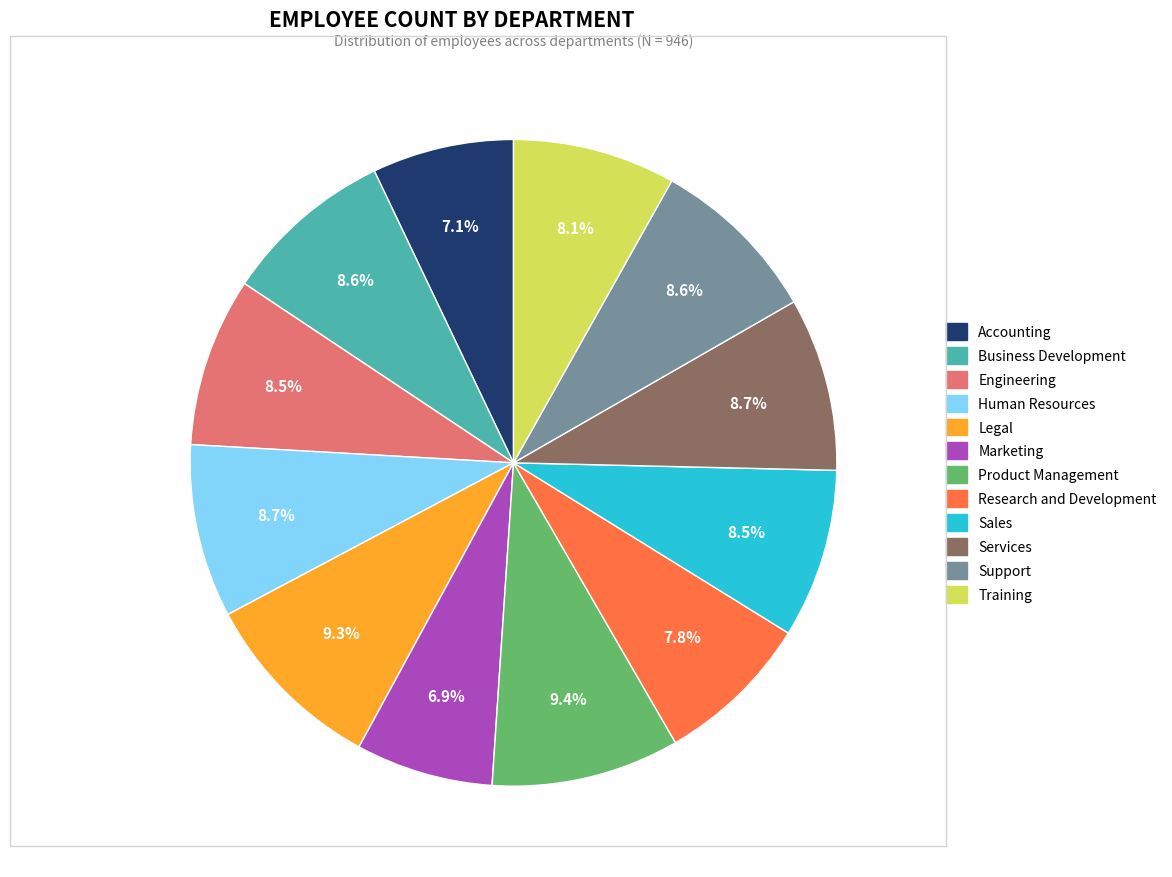

What is the ratio of the value at Research and Development to the value at Services?

0.9